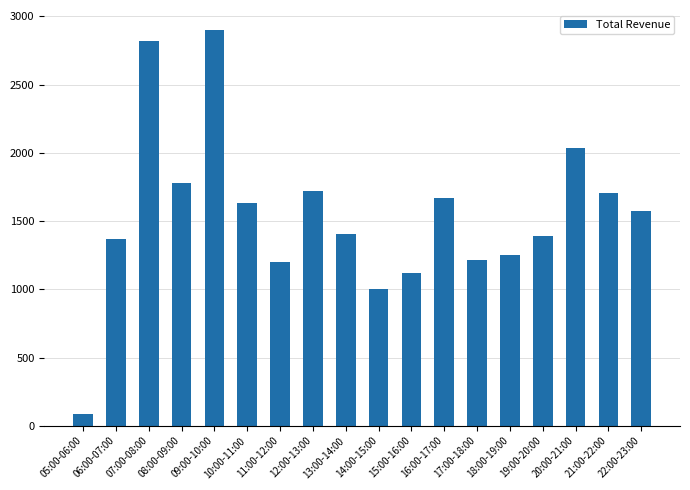

At which category does the chart reach its minimum across all series?

05:00-06:00